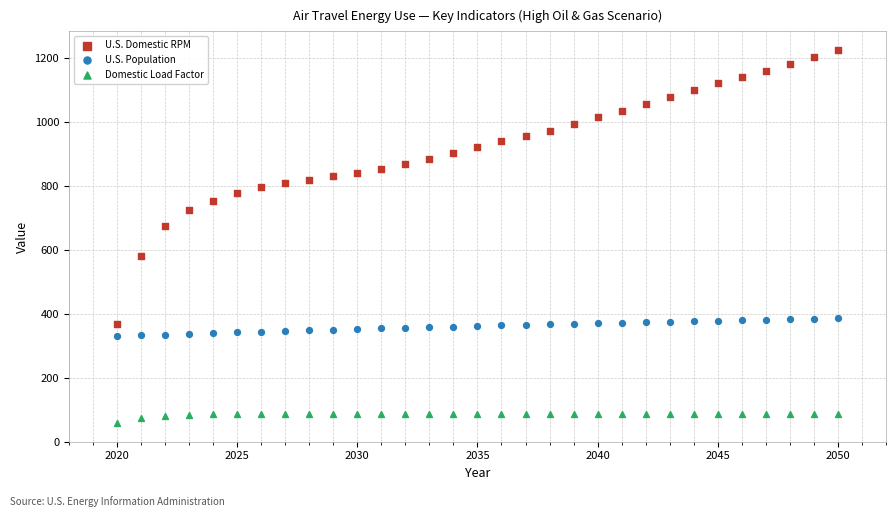

What are all the series names shown in the legend?

U.S. Domestic RPM, U.S. Population, Domestic Load Factor